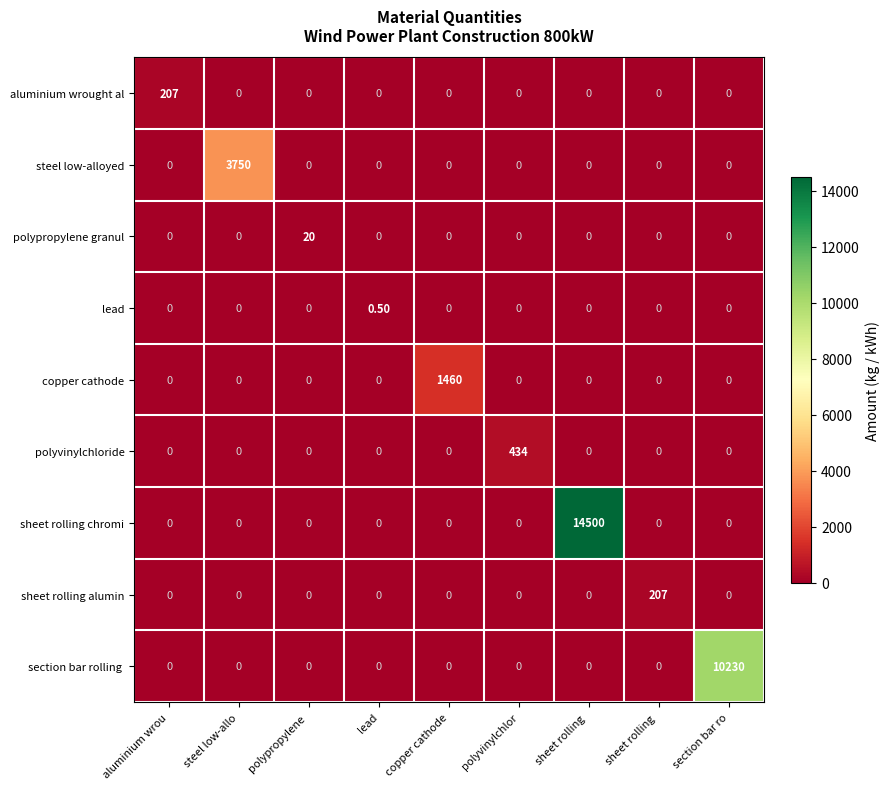

At which category does the chart reach its peak across all series?

sheet rolling 